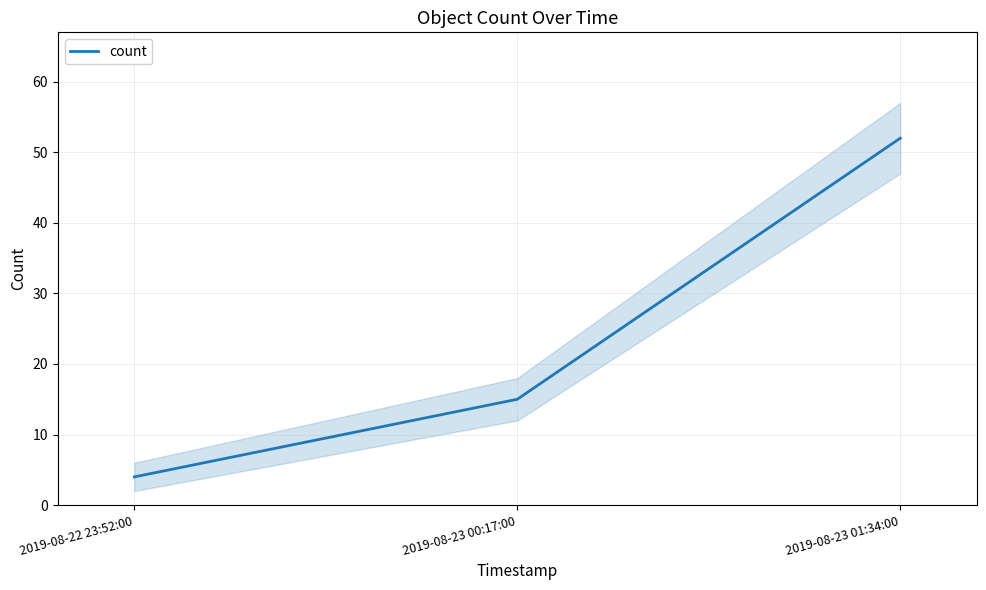

Is it true that the value at 2019-08-23 00:17:00 is 22?

False